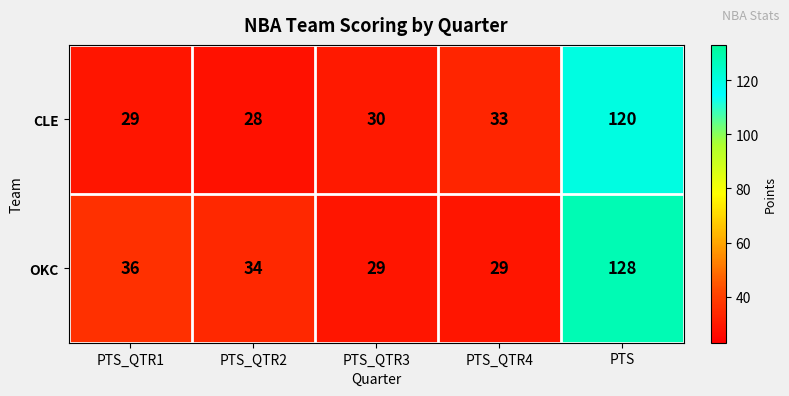

Which series has the largest range (max minus min)?

OKC